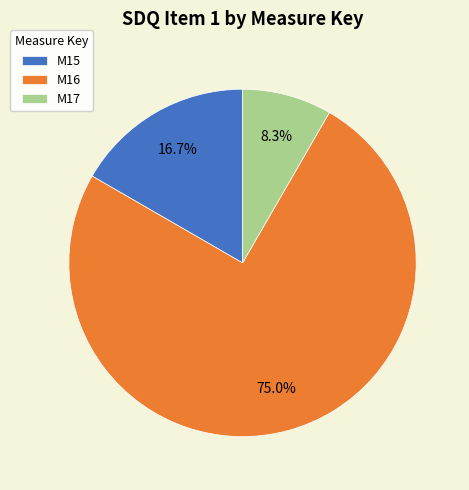

To the nearest percent, what is the difference between the largest and smallest slice percentages?

67%